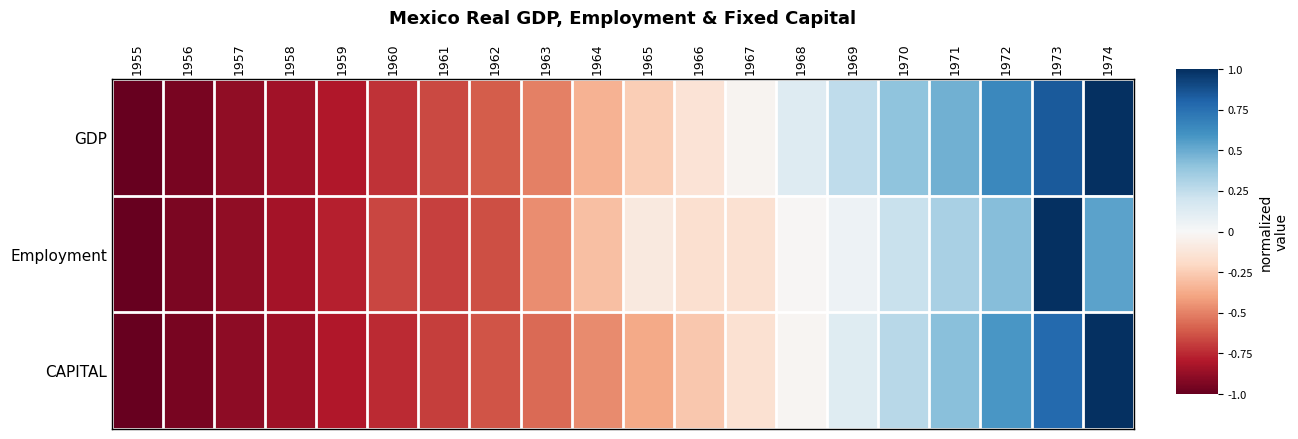

How many series are shown in this chart?

3